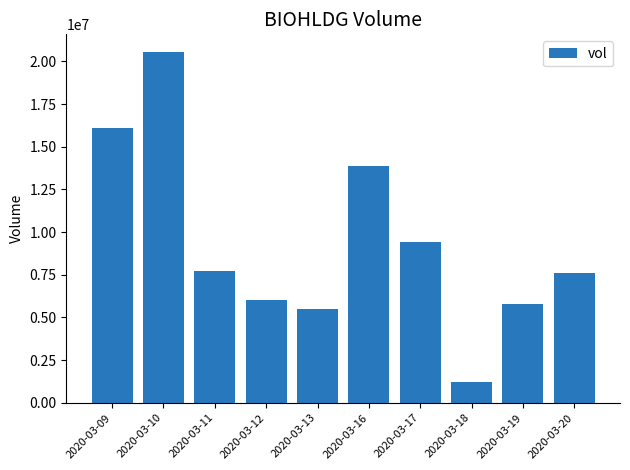

What is the sum of the values at 2020-03-12 and 2020-03-17?

15448200